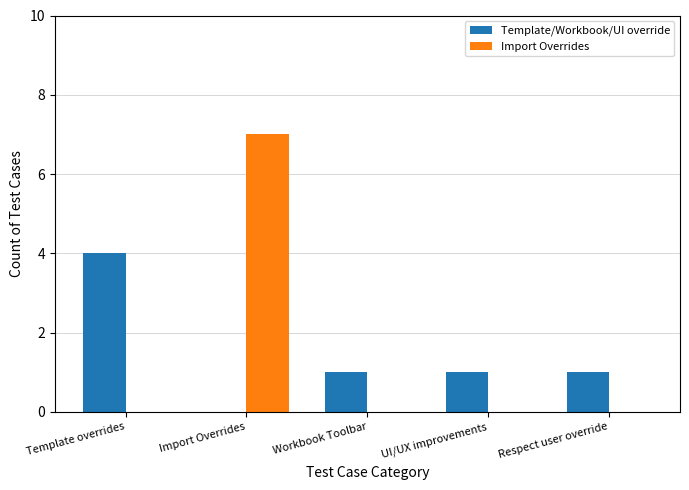

What is the highest value of the Template/Workbook/UI override series?

4